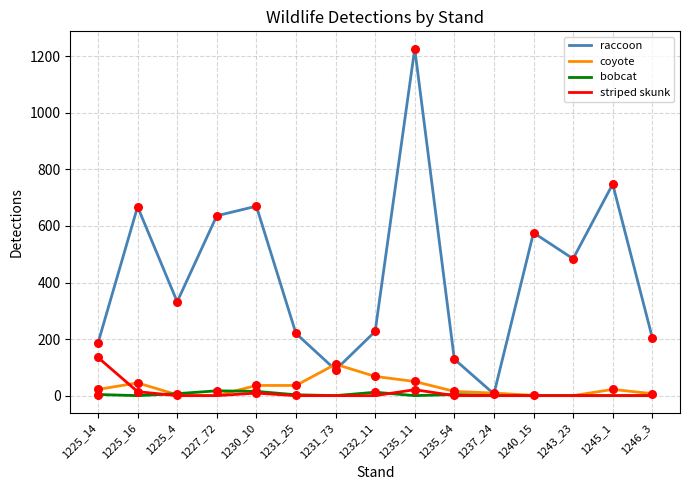

At which category is the sum across all series the highest?

1235_11